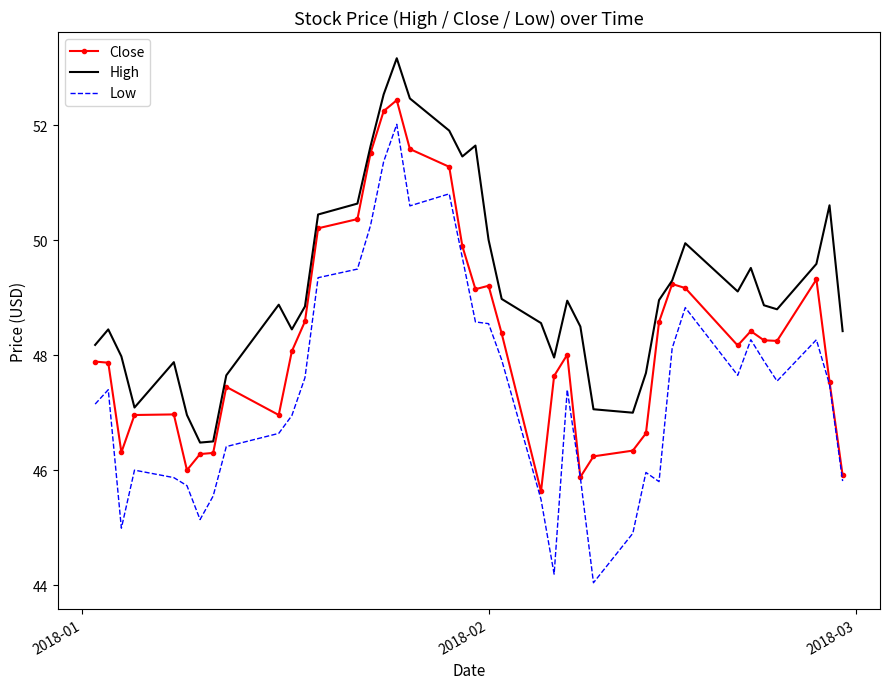

List the series in order of their overall mean, lowest first.

Low, Close, High